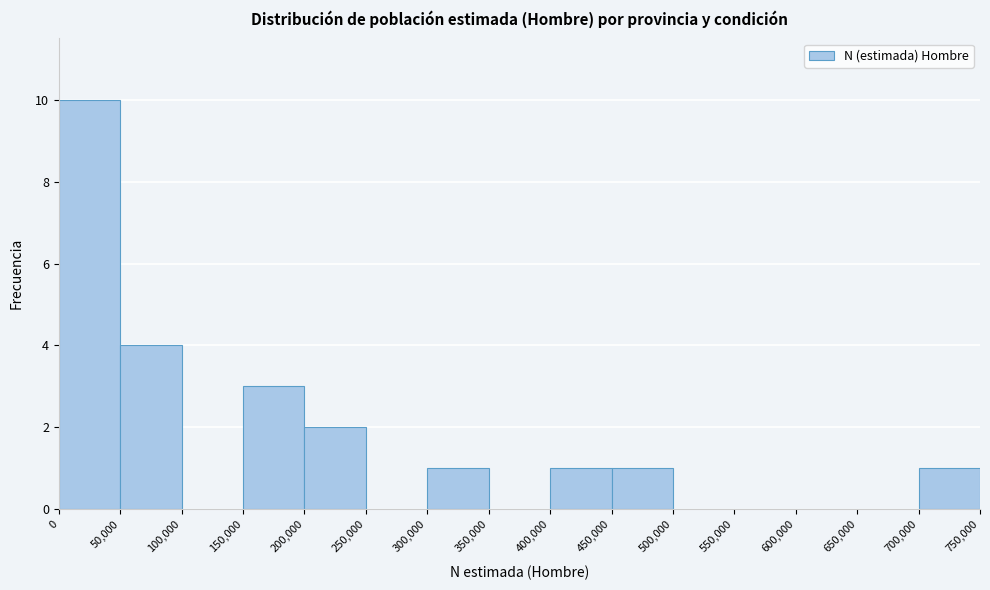

Reading left to right, transcribe this chart: for each bar, give the range it covers on the x-axis and its height. The values are not printed on the chart, so give them approximately, as read against the axis.

0 to 50,000: 10
50,000 to 100,000: 4
100,000 to 150,000: 0
150,000 to 200,000: 3
200,000 to 250,000: 2
250,000 to 300,000: 0
300,000 to 350,000: 1
350,000 to 400,000: 0
400,000 to 450,000: 1
450,000 to 500,000: 1
500,000 to 550,000: 0
550,000 to 600,000: 0
600,000 to 650,000: 0
650,000 to 700,000: 0
700,000 to 750,000: 1